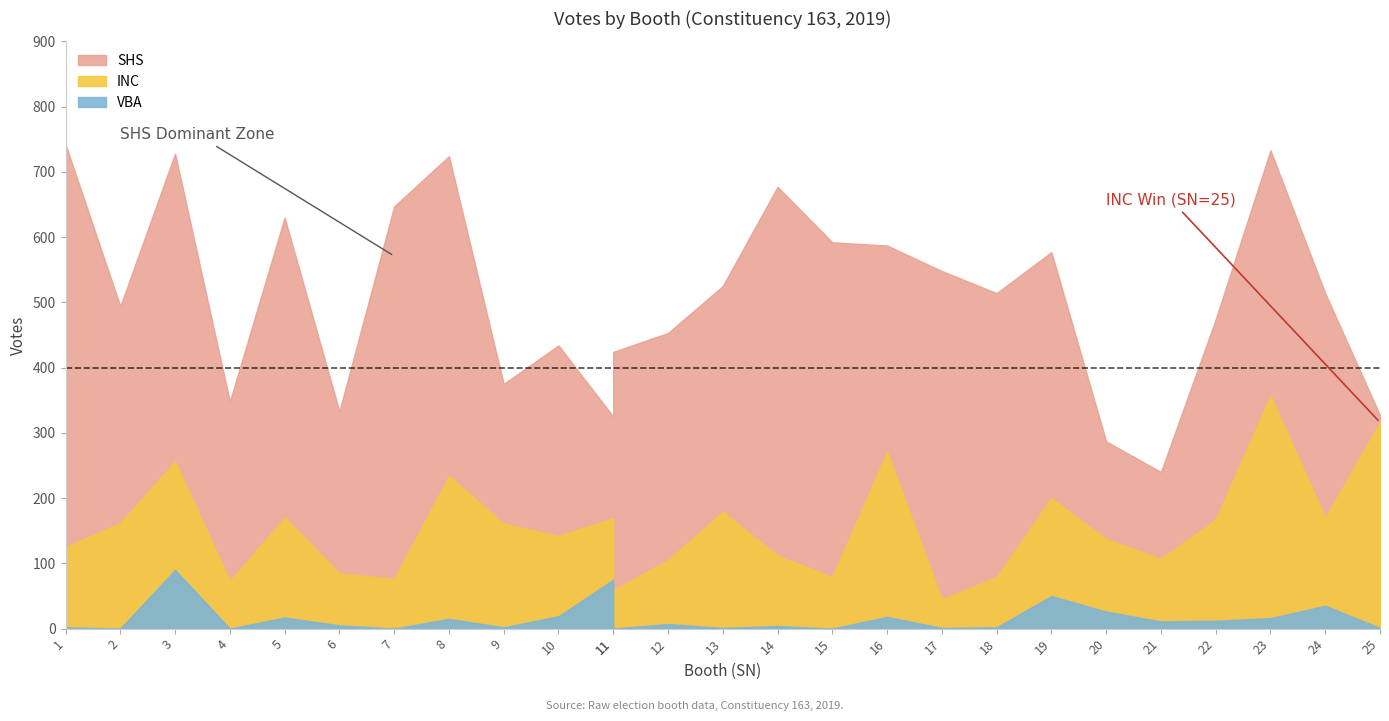

At which category does the chart reach its peak across all series?

1